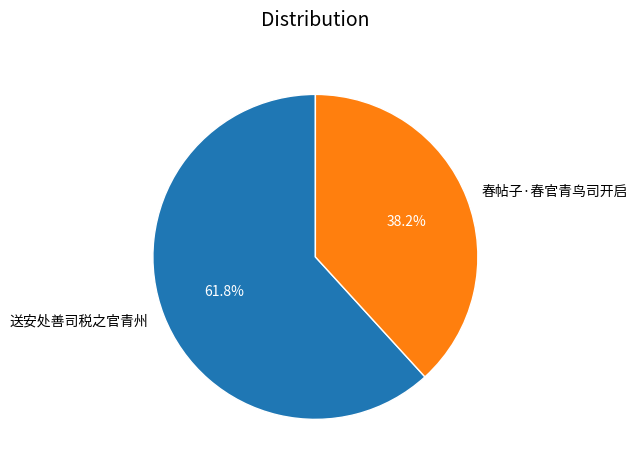

Is there any slice that represents more than half of the pie?

Yes